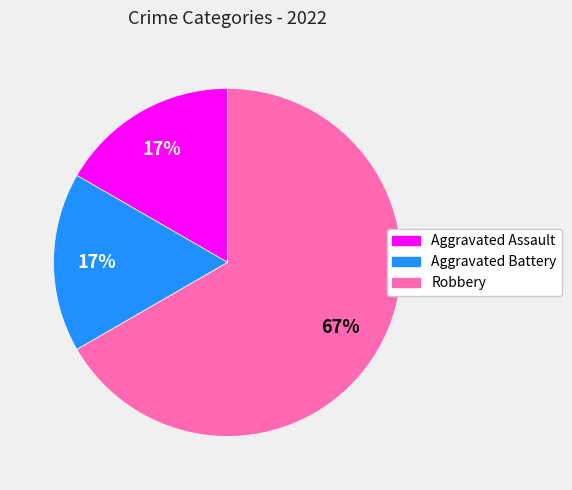

Count the number of slices in the pie.

3